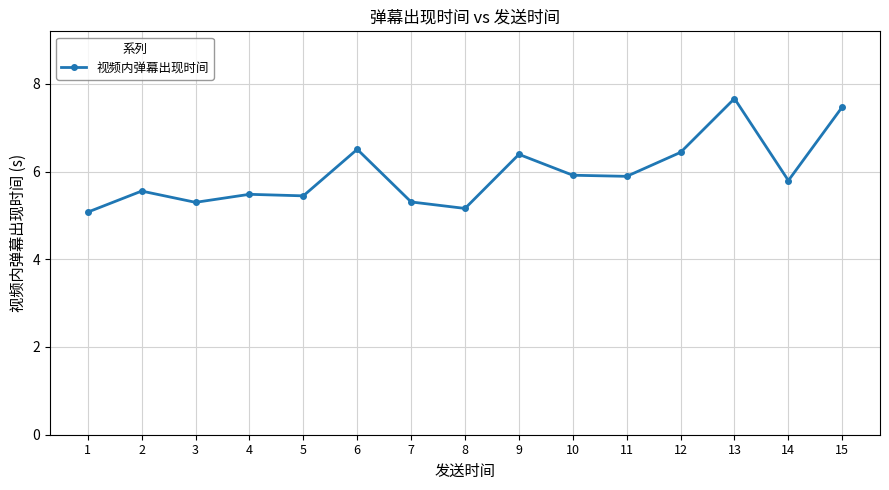

What is the sum of all values?

89.4